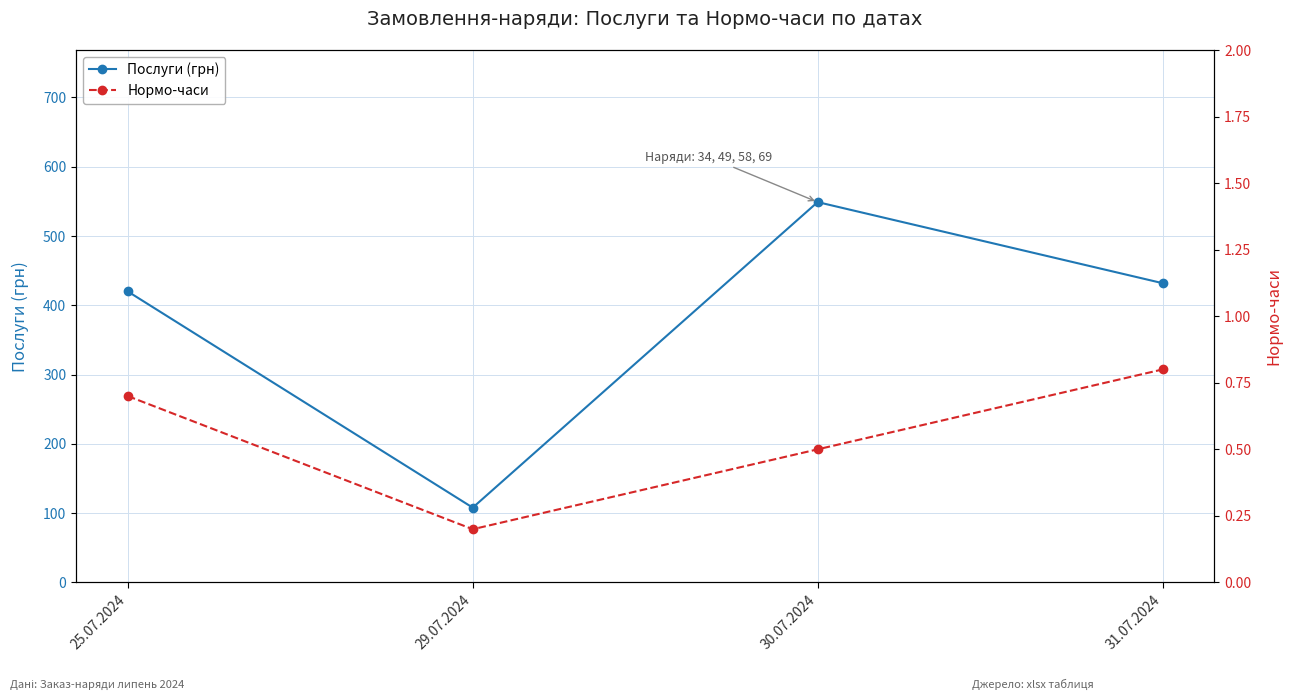

What is the difference between the Послуги (грн) values at 29.07.2024 and 25.07.2024?

312